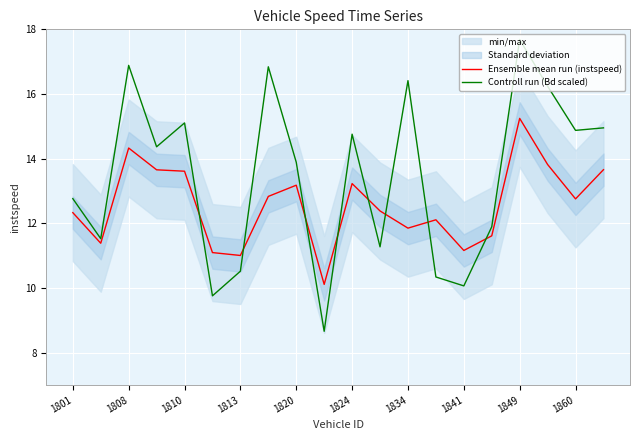

Is it true that Ensemble mean run (instspeed) equals 15.2 at 1849?

True